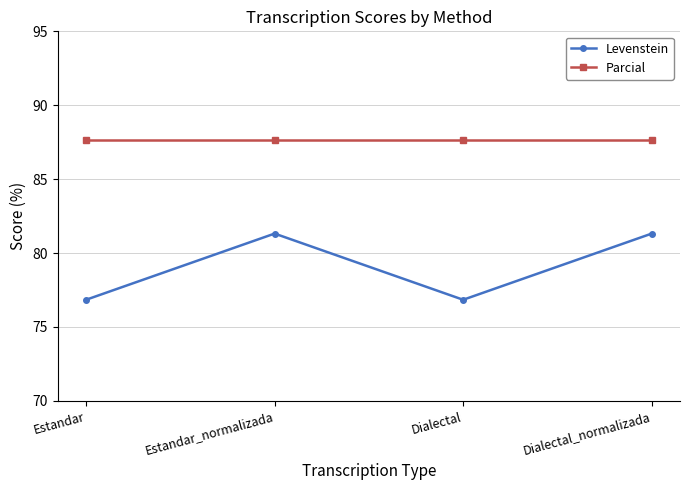

List the series in order of their overall mean, highest first.

Parcial, Levenstein